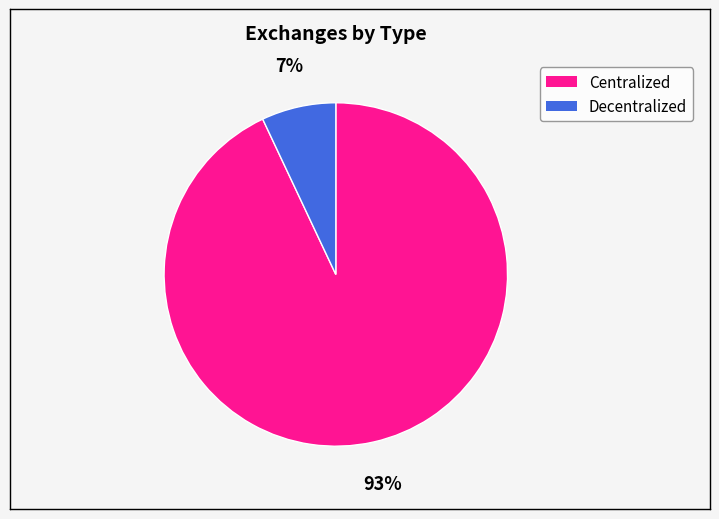

To the nearest percent, what portion does Centralized represent?

93%